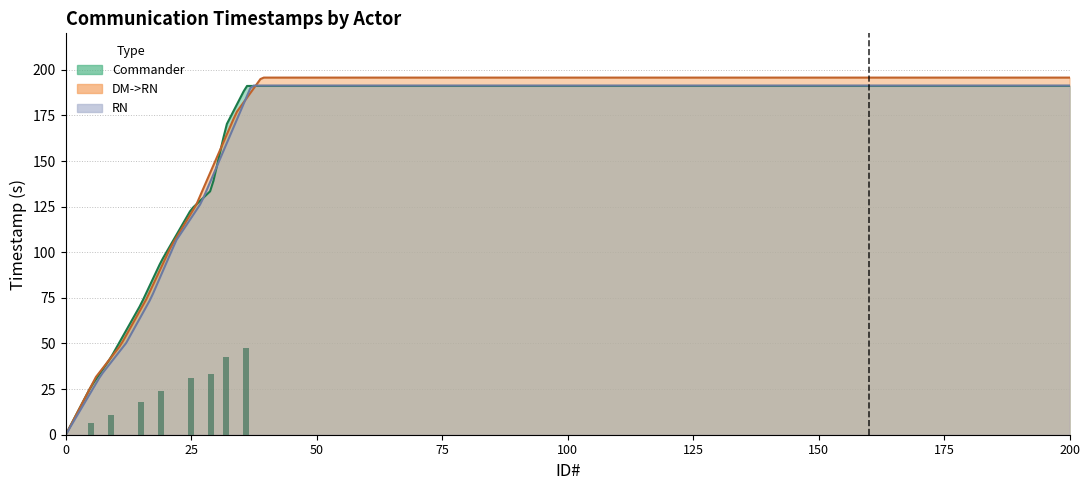

What is the sum of all DM->RN values?

2371.7